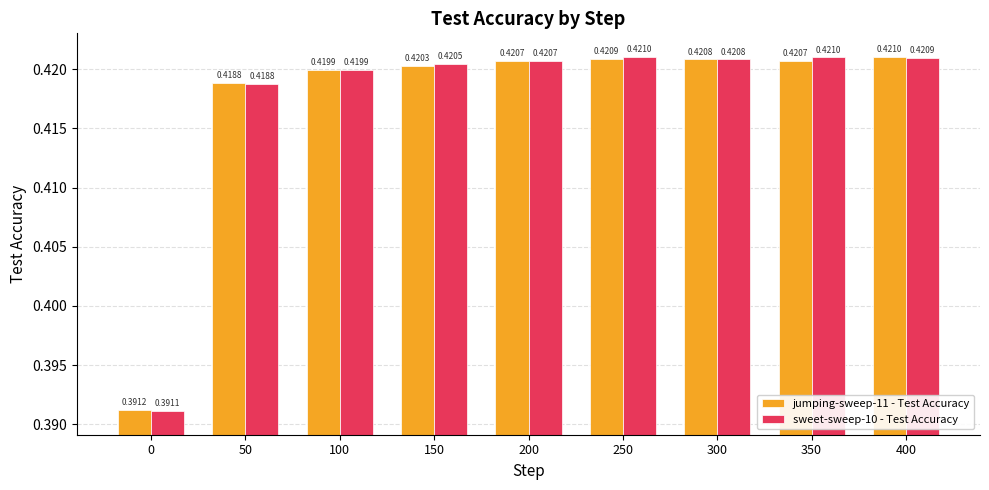

What is the sum of all sweet-sweep-10 - Test Accuracy values?

3.8